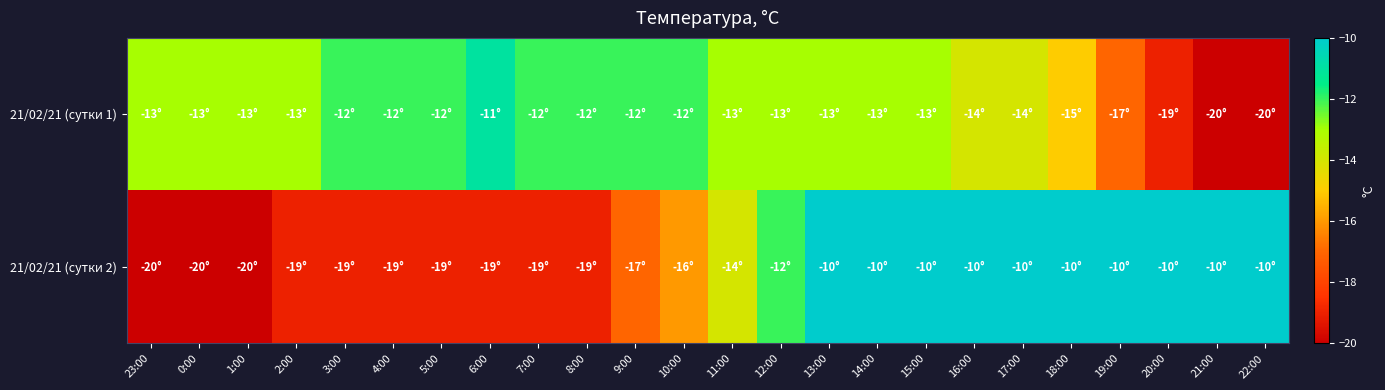

Reading left to right, extract all data points from this chart.

21/02/21 (сутки 1): 23:00=-13	0:00=-13	1:00=-13	2:00=-13	3:00=-12	4:00=-12	5:00=-12	6:00=-11	7:00=-12	8:00=-12	9:00=-12	10:00=-12	11:00=-13	12:00=-13	13:00=-13	14:00=-13	15:00=-13	16:00=-14	17:00=-14	18:00=-15	19:00=-17	20:00=-19	21:00=-20	22:00=-20
21/02/21 (сутки 2): 23:00=-20	0:00=-20	1:00=-20	2:00=-19	3:00=-19	4:00=-19	5:00=-19	6:00=-19	7:00=-19	8:00=-19	9:00=-17	10:00=-16	11:00=-14	12:00=-12	13:00=-10	14:00=-10	15:00=-10	16:00=-10	17:00=-10	18:00=-10	19:00=-10	20:00=-10	21:00=-10	22:00=-10